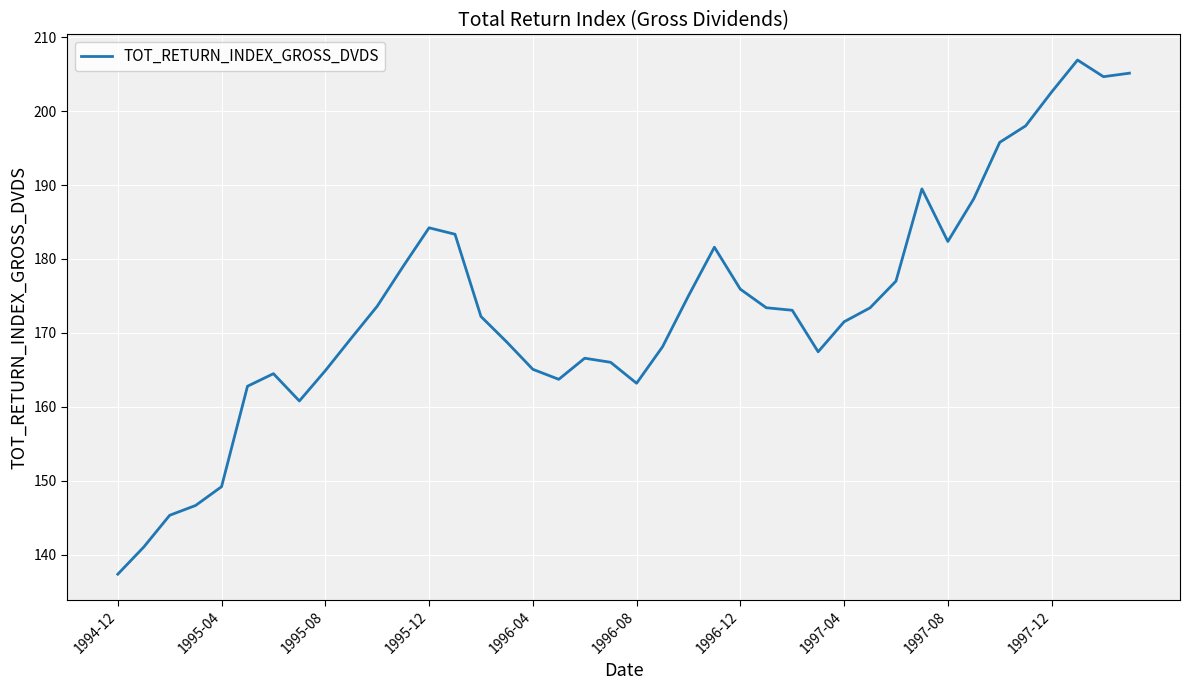

What is the maximum value shown in the chart?

206.9